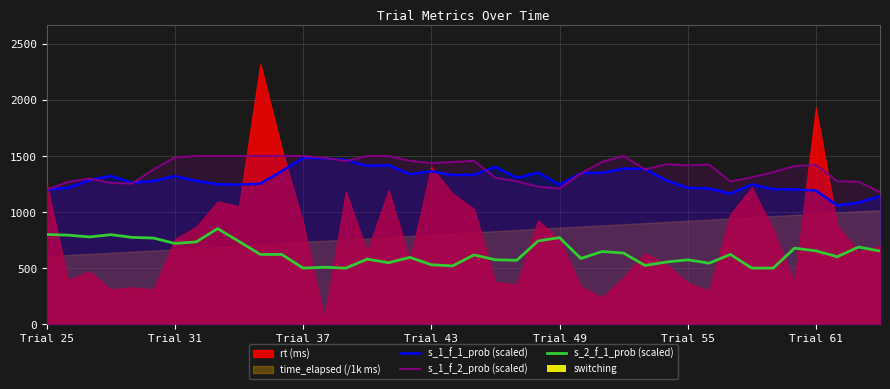

The value of s_1_f_1_prob (scaled) at Trial 25 is 1200. True or false?

True